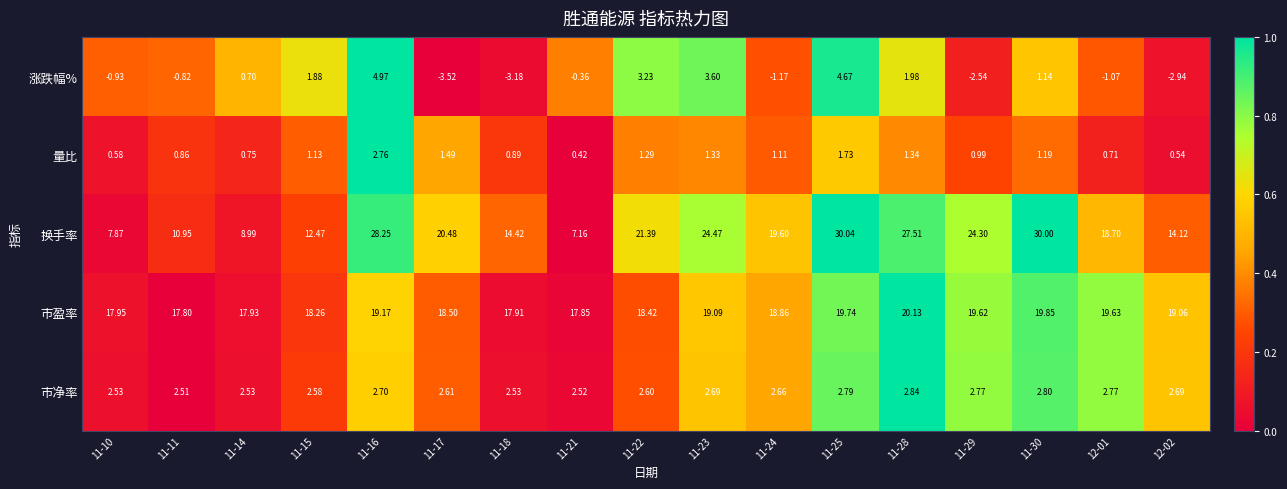

Which series has the largest range (max minus min)?

换手率